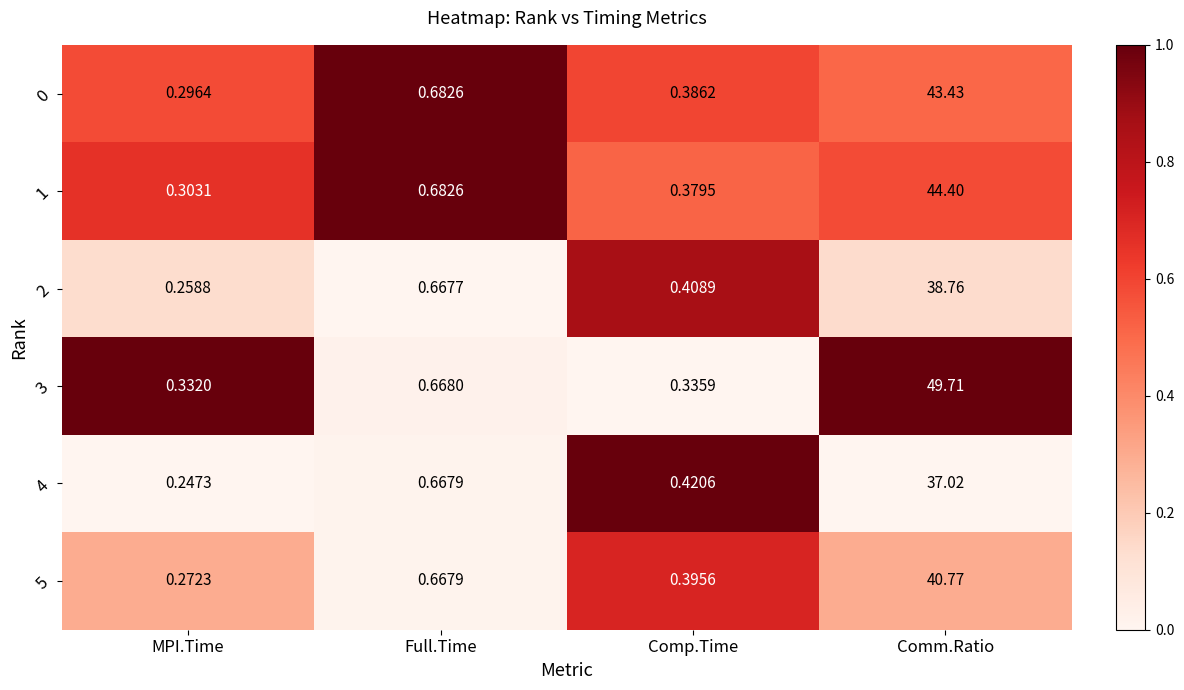

At which label is 0 closest to 21?

Full.Time